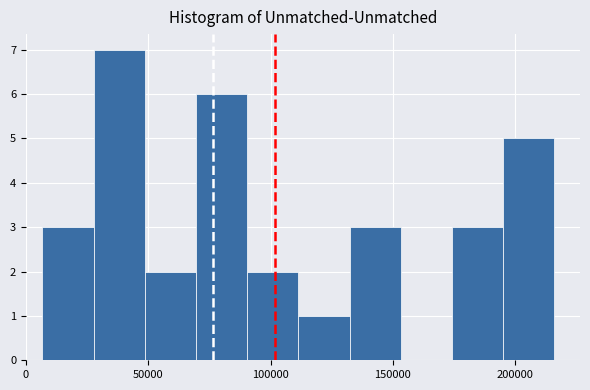

How tall is the bar that spans 50000 to 70000 on the x-axis? Neither the bar edges nor the heights are printed on the chart, so give them approximately, as read against the axes.

2